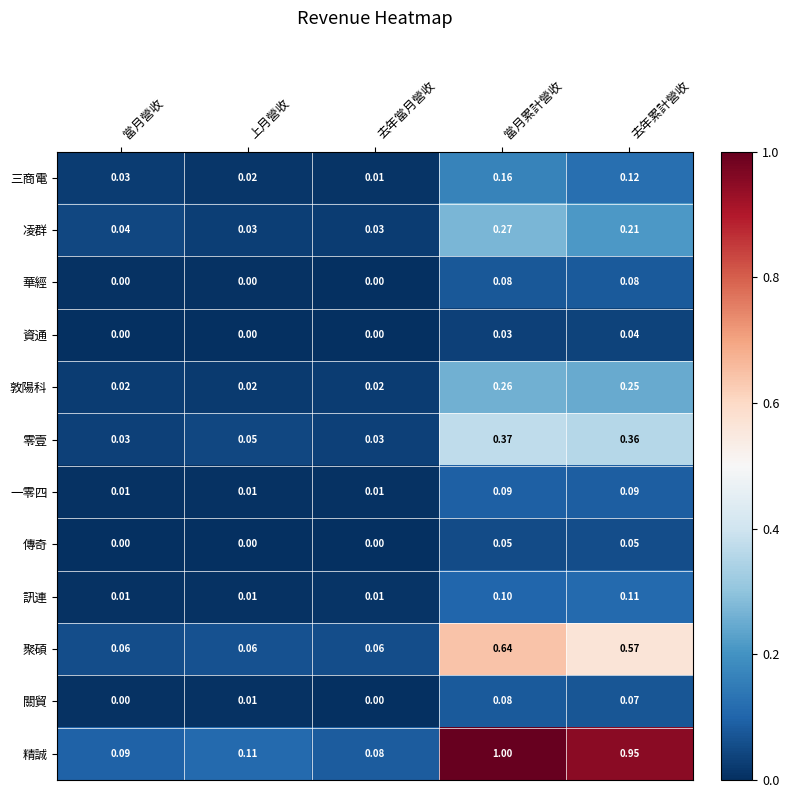

Which category has the highest value in the 精誠 series?

當月累計營收